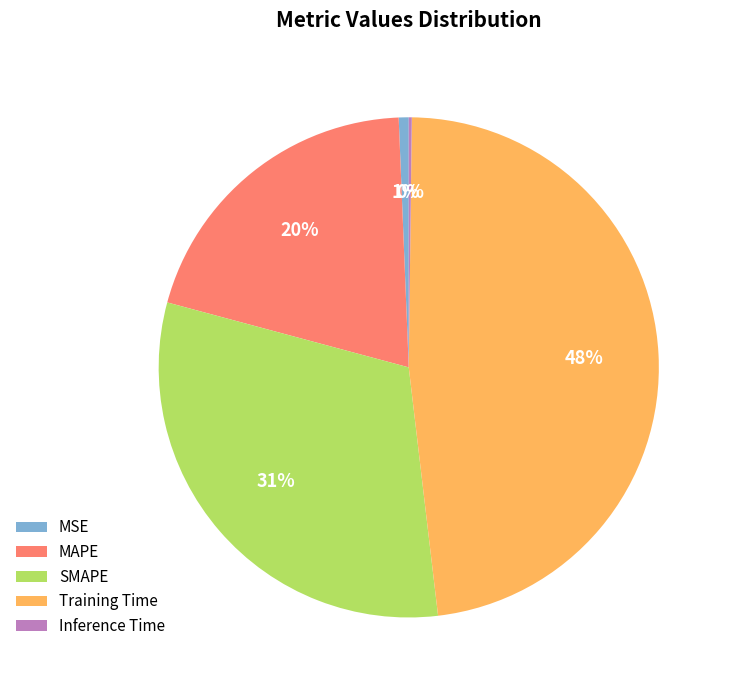

To the nearest percent, what is the difference between the MSE and SMAPE slice percentages?

30%